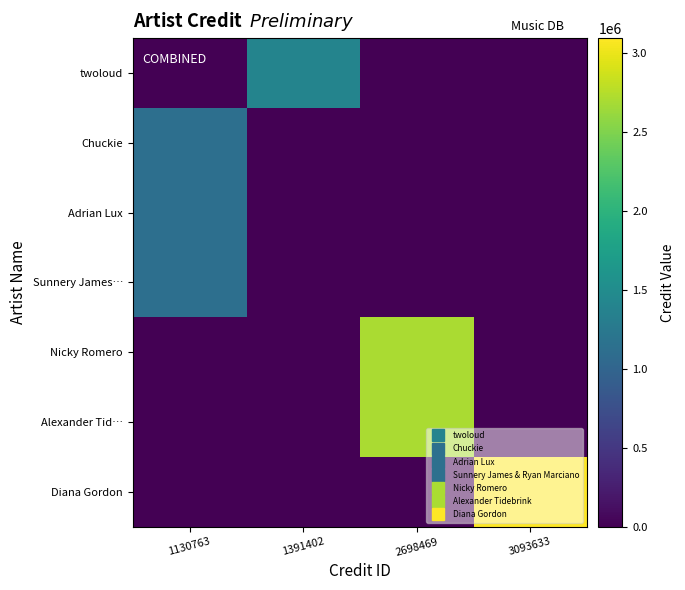

Reading left to right, what are all the values shown in this chart?

twoloud: 1130763=0	1391402=1391402	2698469=0	3093633=0
Chuckie: 1130763=1130763	1391402=0	2698469=0	3093633=0
Adrian Lux: 1130763=1130763	1391402=0	2698469=0	3093633=0
Sunnery James…: 1130763=1130763	1391402=0	2698469=0	3093633=0
Nicky Romero: 1130763=0	1391402=0	2698469=2698469	3093633=0
Alexander Tid…: 1130763=0	1391402=0	2698469=2698469	3093633=0
Diana Gordon: 1130763=0	1391402=0	2698469=0	3093633=3093633